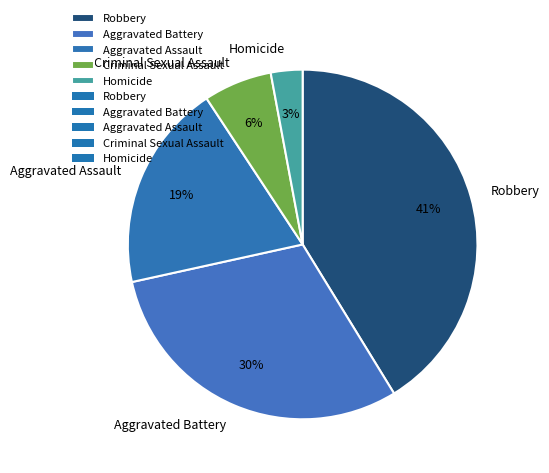

True or false: Robbery accounts for 27% of the total.

False